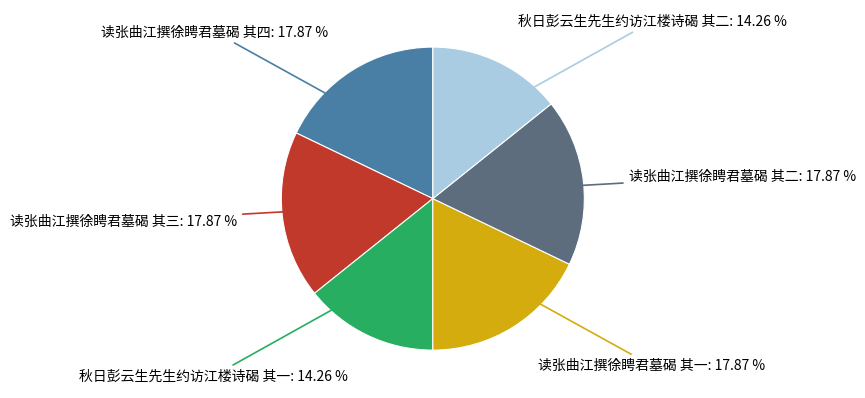

Is there a majority slice in this chart?

No